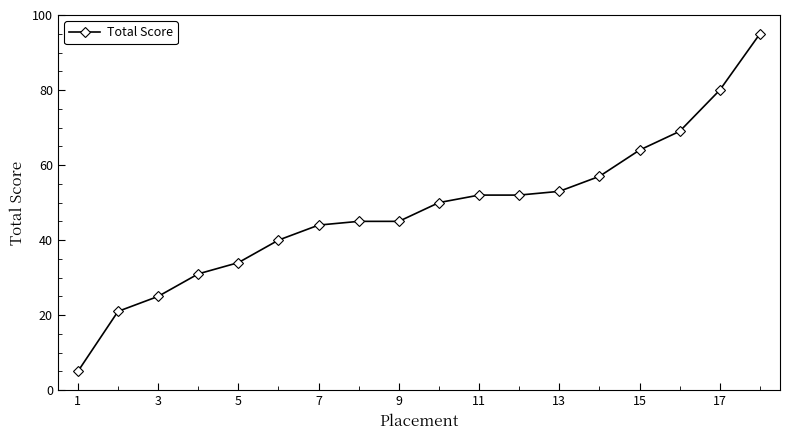

What is the value of the 1st point from the left?

5